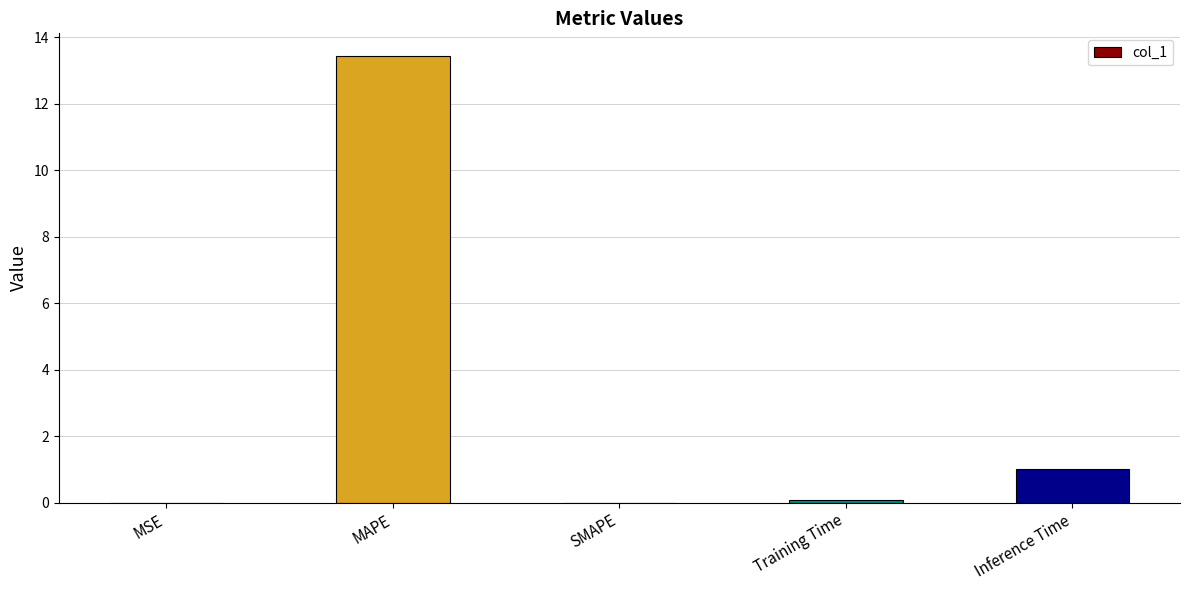

Where is the data nearest to the value 6?

Inference Time